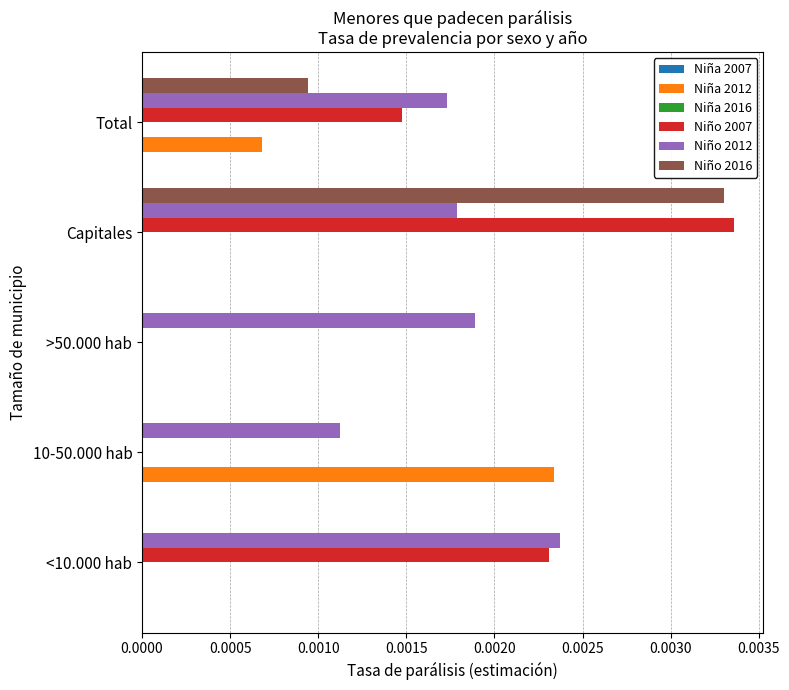

At which category is the sum across all series the highest?

Capitales